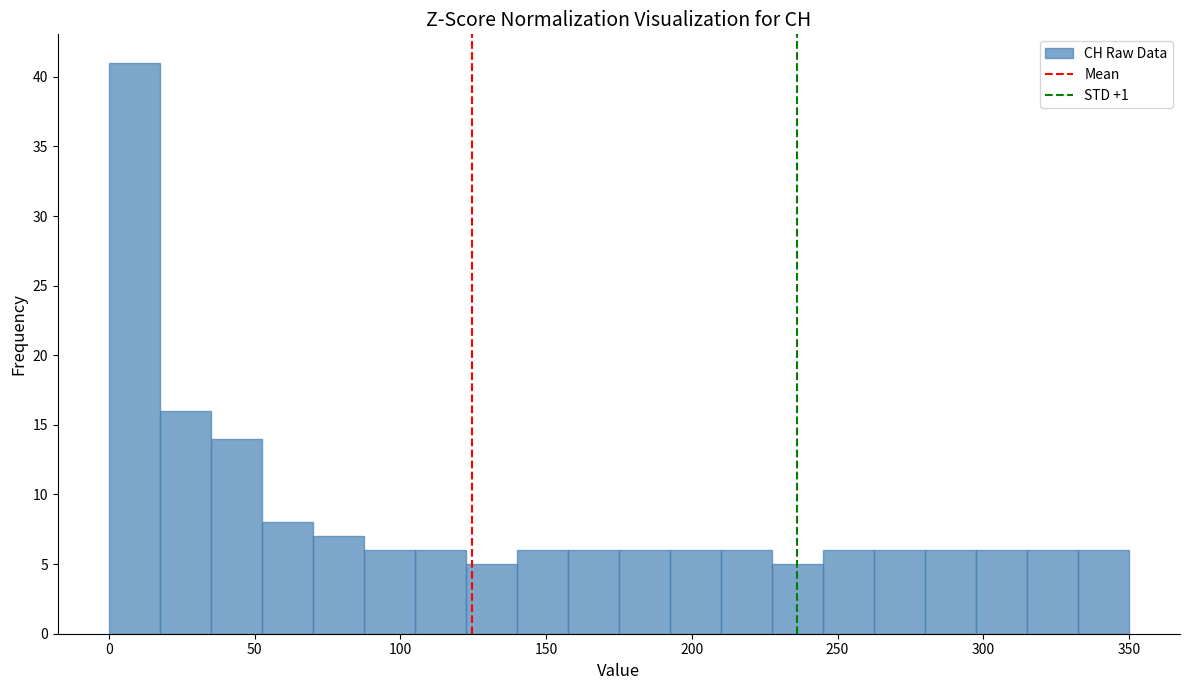

Read against the x-axis, roughly where is the centre of the tallest bar?

10